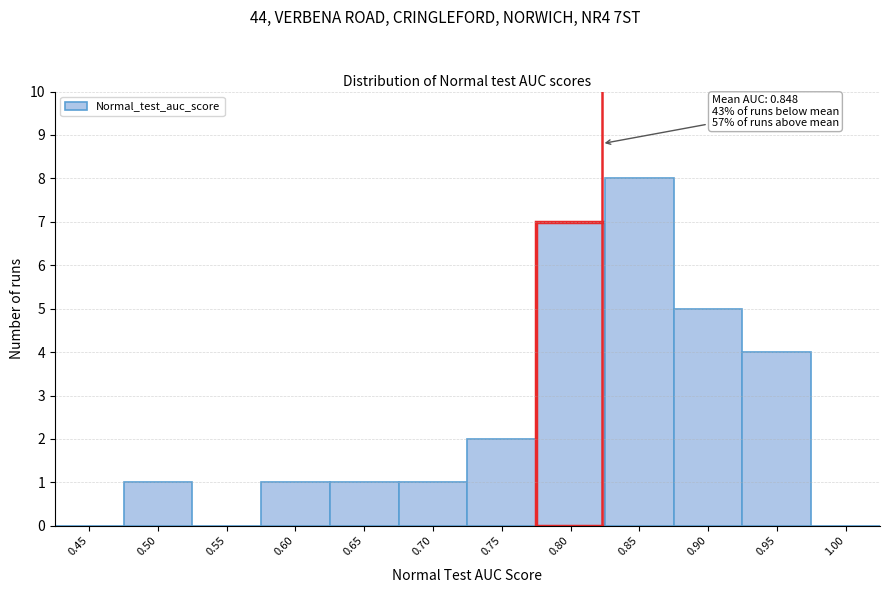

Reading left to right, what are all the values shown in this chart?

0.45=0	0.50=1	0.55=0	0.60=1	0.65=1	0.70=1	0.75=2	0.80=7	0.85=8	0.90=5	0.95=4	1.00=0